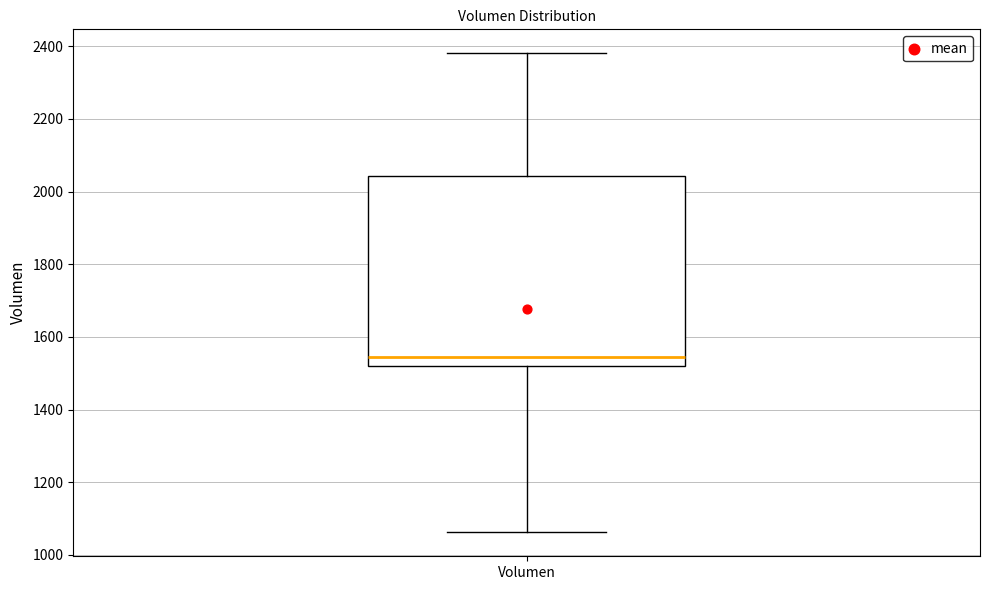

Where does the upper whisker of the box for Volumen end on the y-axis? The values are not printed on the chart, so give them approximately, as read against the axis.

2380